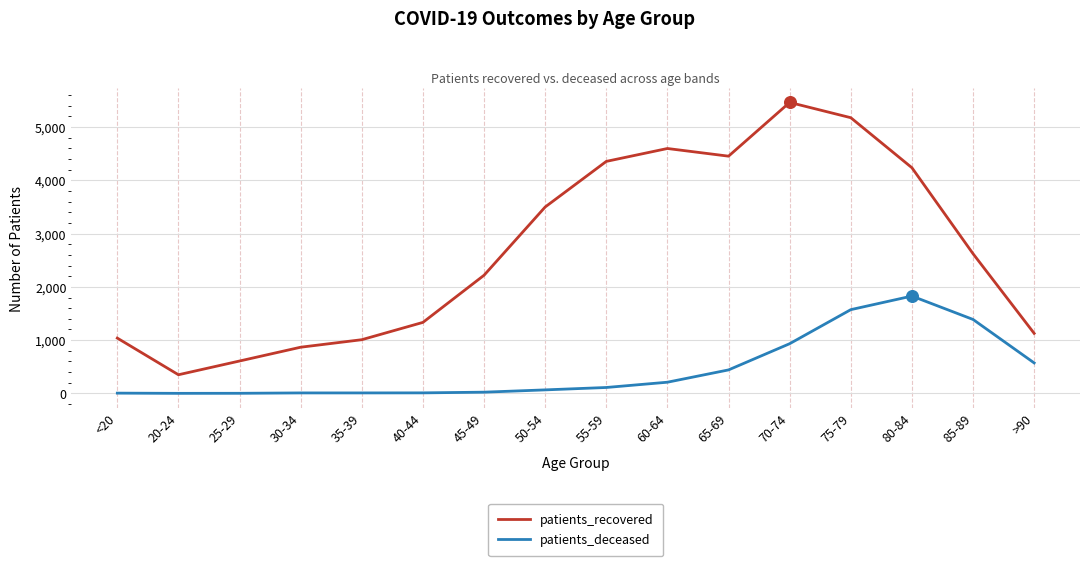

Which series has the largest total across all categories?

patients_recovered